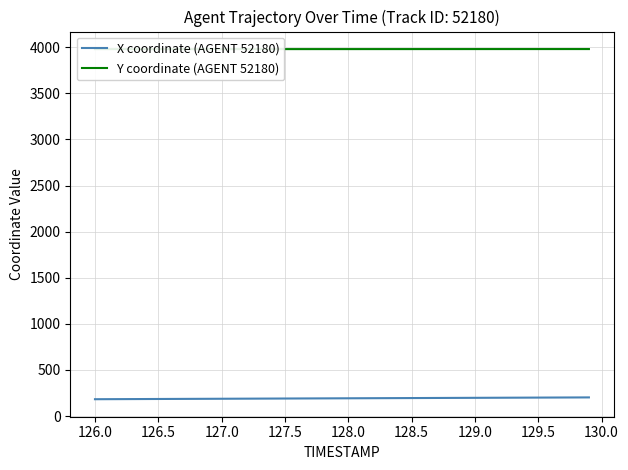

How many data points in X coordinate (AGENT 52180) are above 192?

21